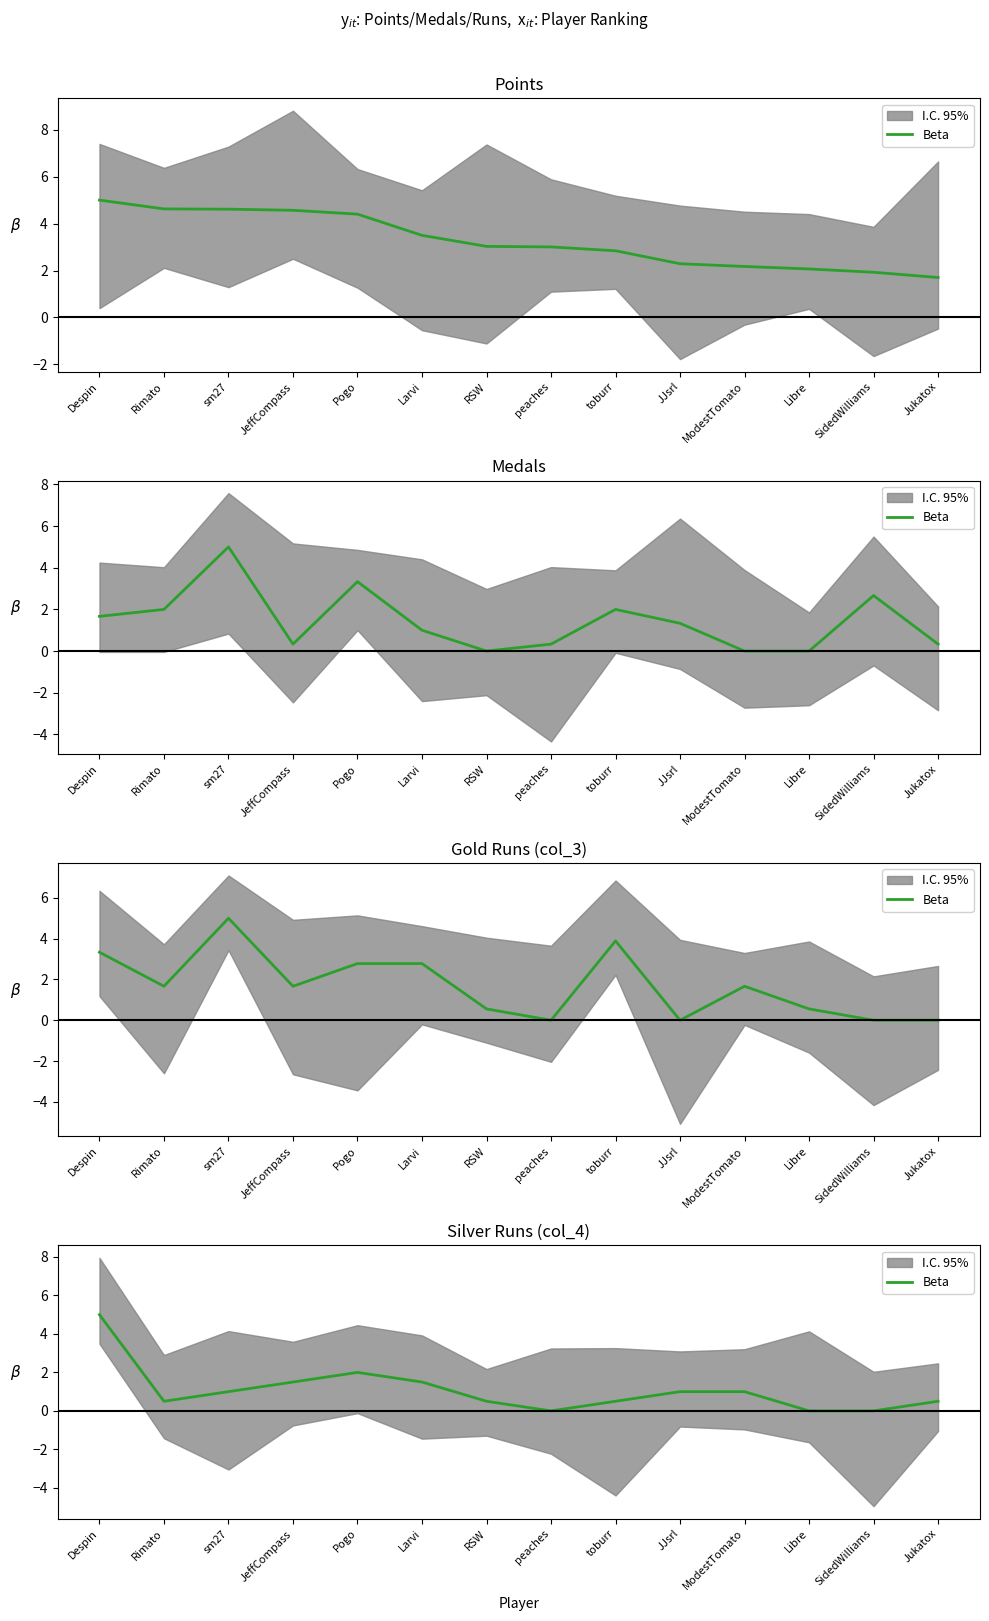

Reading left to right, what are all the values shown in this chart?

Despin=5.0	Rimato=0.5	sm27=1.0	JeffCompass=1.5	Pogo=2.0	Larvi=1.5	RSW=0.5	peaches=0.0	toburr=0.5	JJsrl=1.0	ModestTomato=1.0	Libre=0.0	SidedWilliams=0.0	Jukatox=0.5